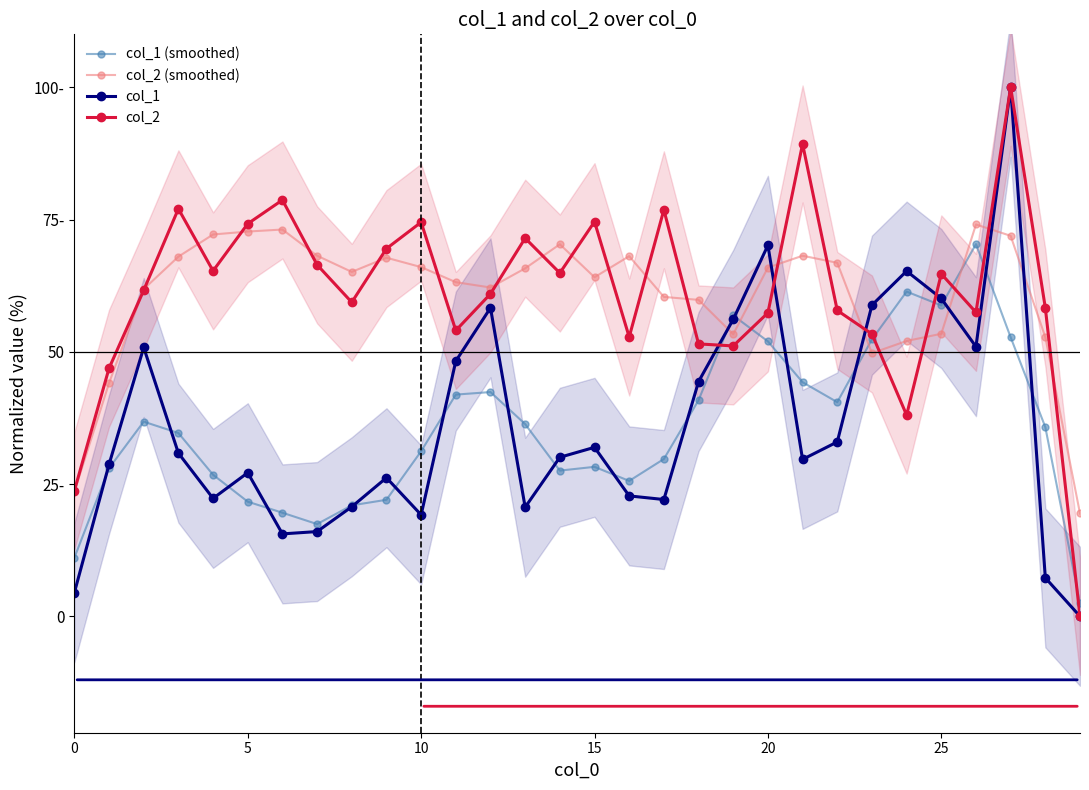

How many lines are shown in the chart?

4